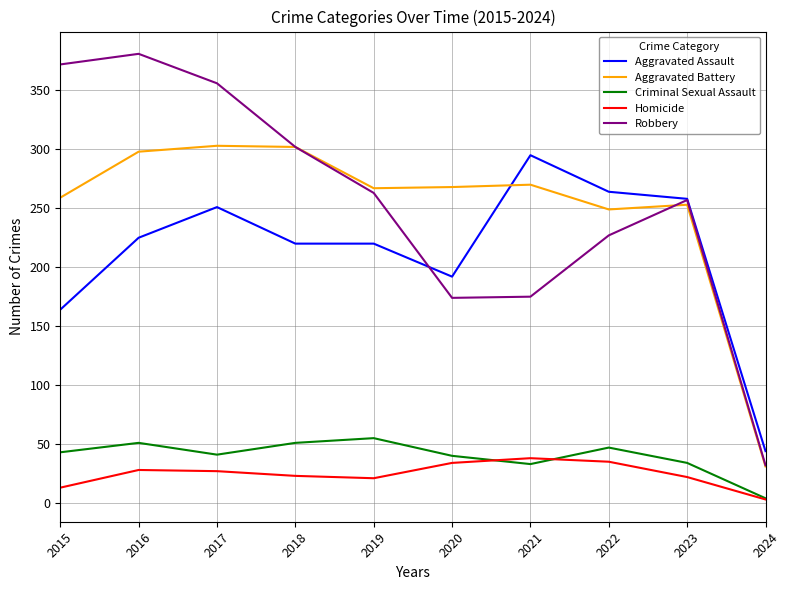

What is the greatest value displayed?

381